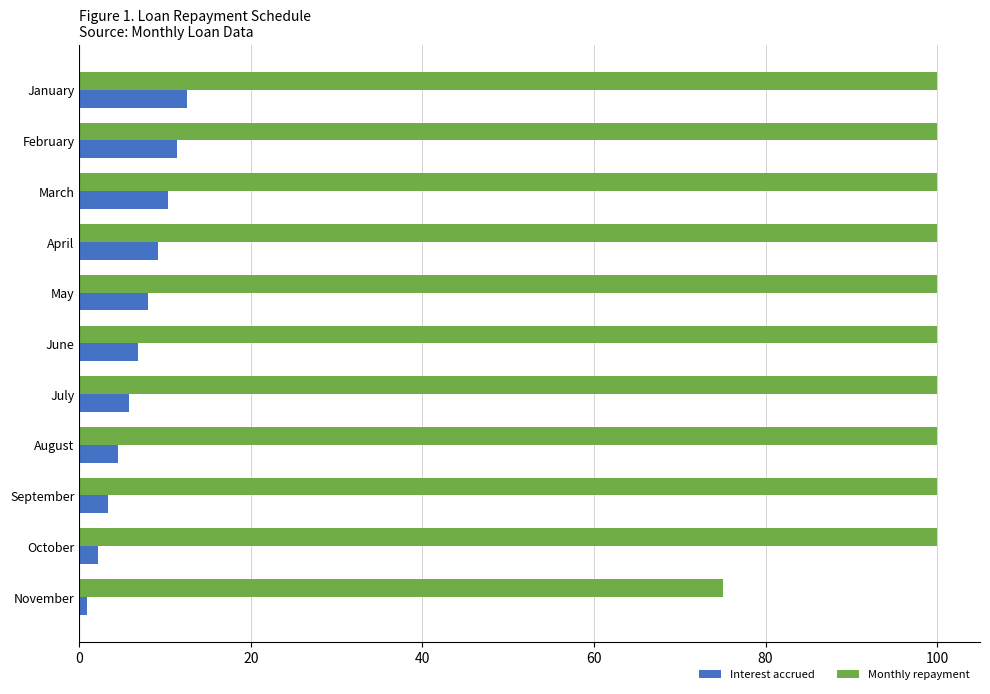

The Interest accrued series shows 12.5 at January. True or false?

True